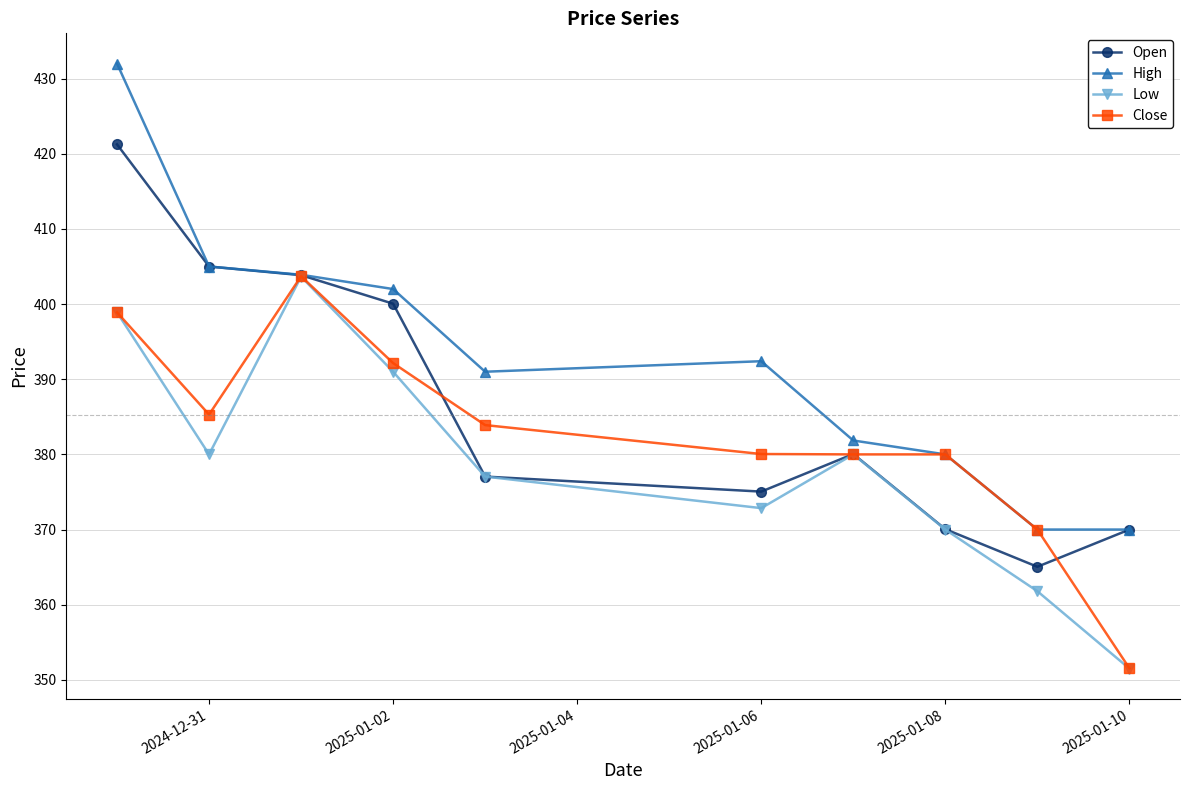

At how many categories does at least one series exceed 394?

4